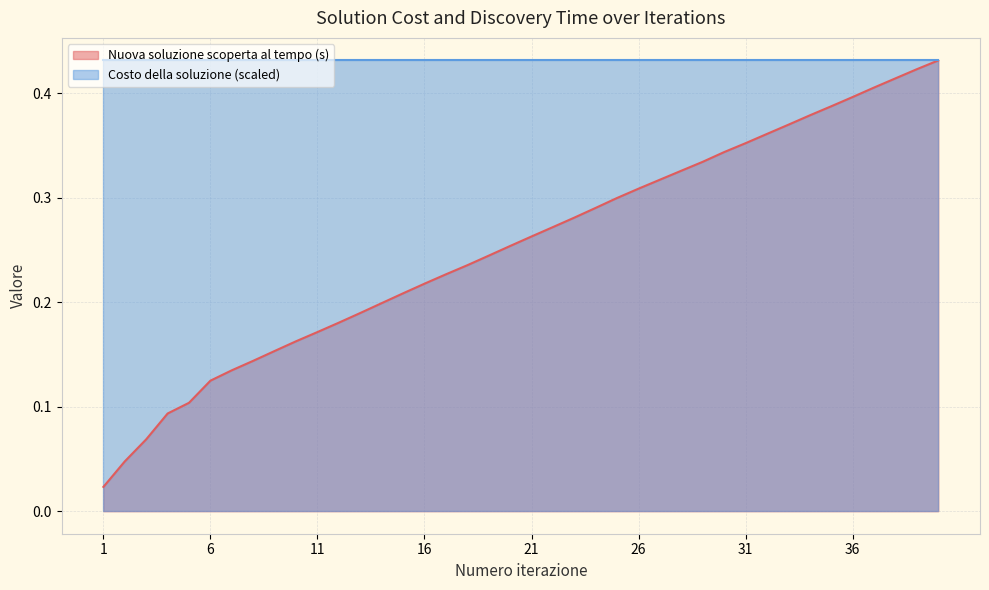

What is the change in value from 24 to 37?

+0.1